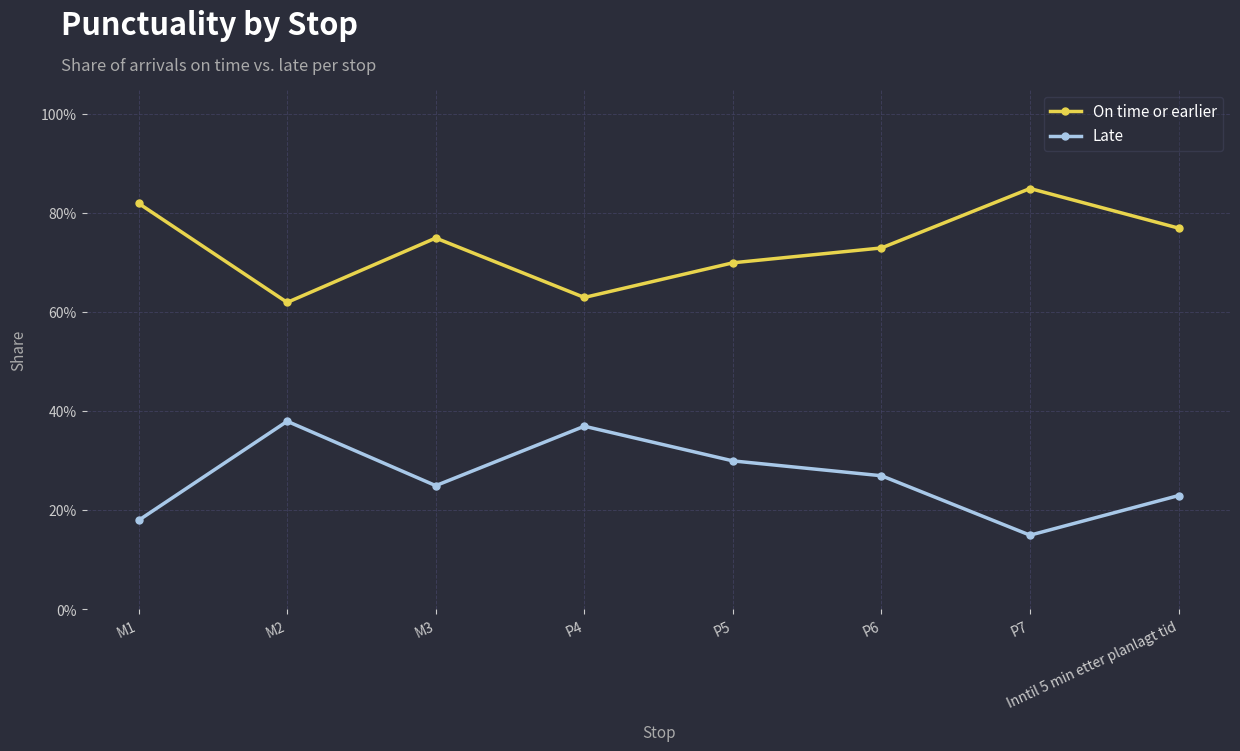

How many interior local peaks does the On time or earlier series have?

2